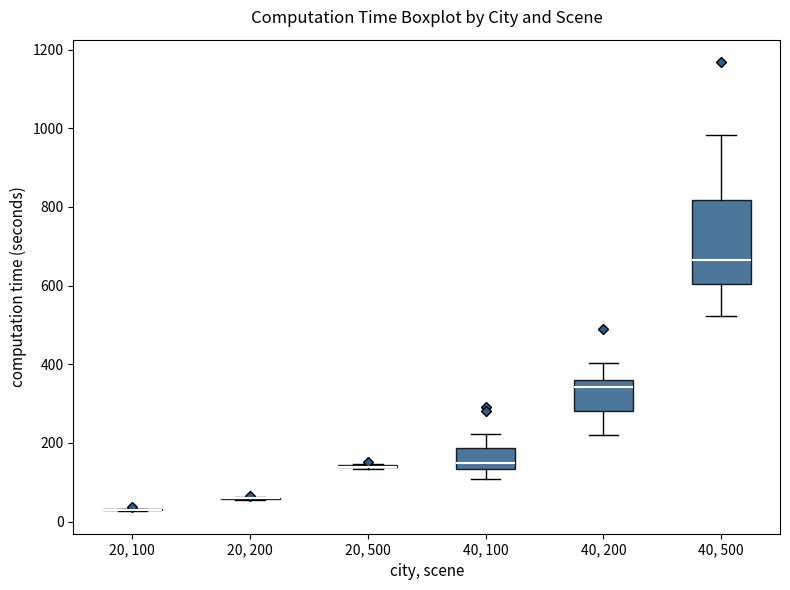

Comparing the boxes themselves (not the whiskers), which one is the tallest?

40, 500